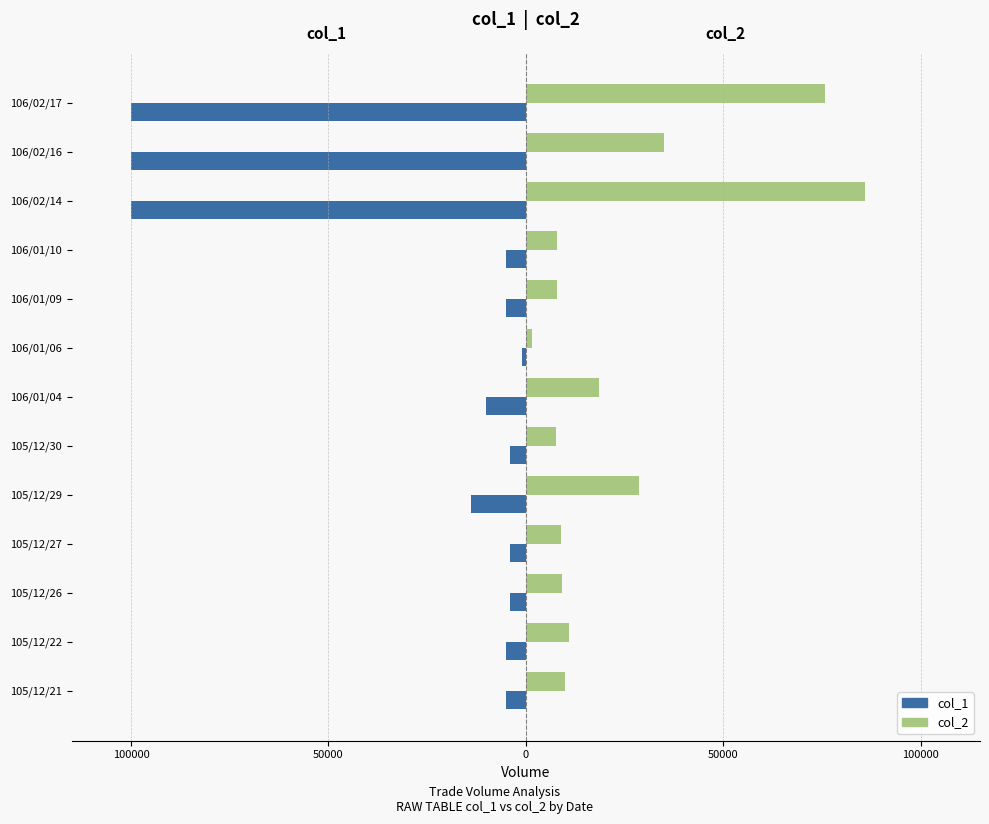

What is the value of the col_2 (right) bar at the 5th from the left?

9200